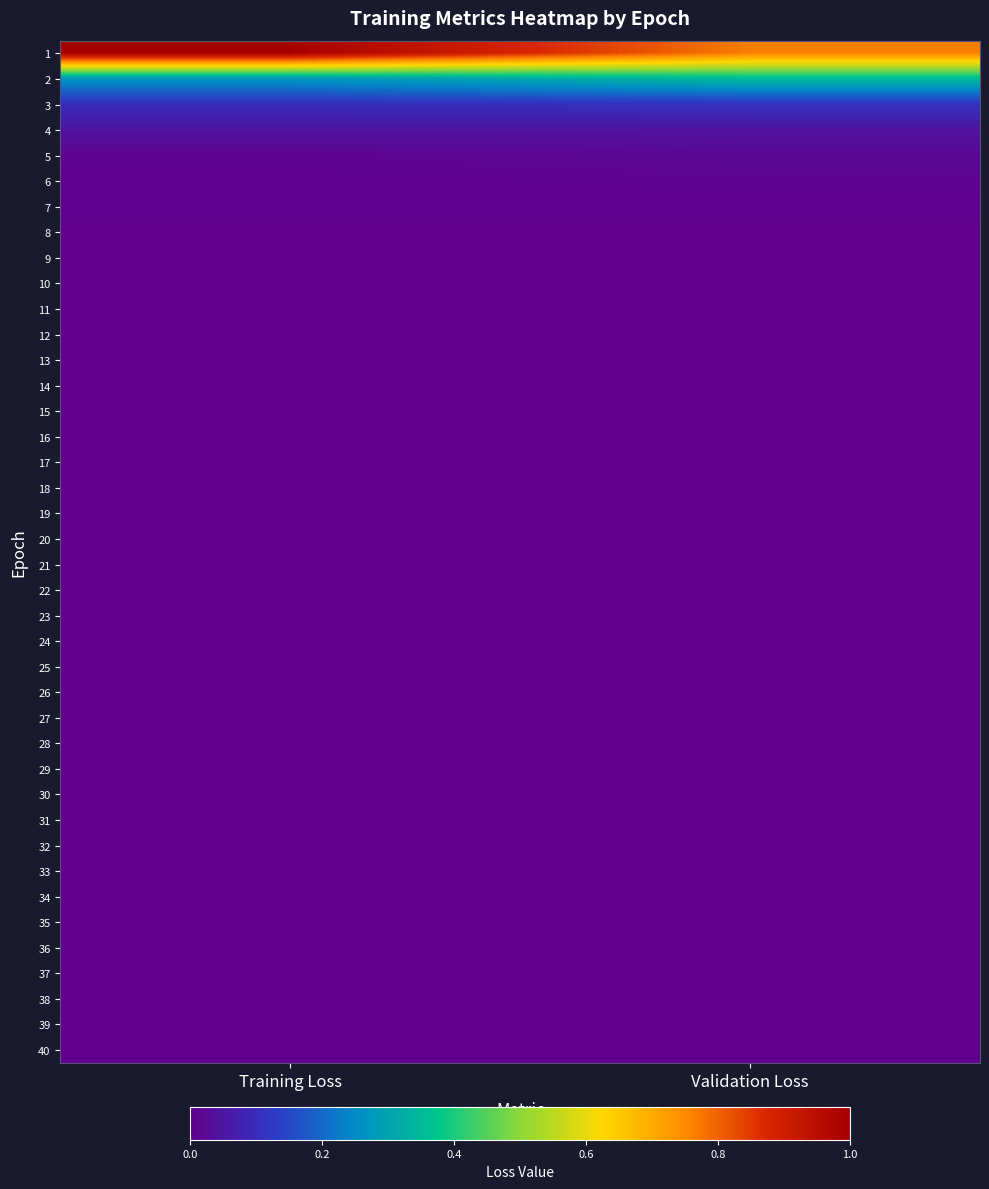

Reading right to left, transcribe all the data shown in this chart.

1: Validation Loss=0.8	Training Loss=1.0
2: Validation Loss=0.4	Training Loss=0.3
3: Validation Loss=0.1	Training Loss=0.1
4: Validation Loss=0.0	Training Loss=0.0
5: Validation Loss=0.0	Training Loss=0.0
6: Validation Loss=0.0	Training Loss=0.0
7: Validation Loss=0.0	Training Loss=0.0
8: Validation Loss=0.0	Training Loss=0.0
9: Validation Loss=0.0	Training Loss=0.0
10: Validation Loss=0.0	Training Loss=0.0
11: Validation Loss=0.0	Training Loss=0.0
12: Validation Loss=0.0	Training Loss=0.0
13: Validation Loss=0.0	Training Loss=0.0
14: Validation Loss=0.0	Training Loss=0.0
15: Validation Loss=0.0	Training Loss=0.0
16: Validation Loss=0.0	Training Loss=0.0
17: Validation Loss=0.0	Training Loss=0.0
18: Validation Loss=0.0	Training Loss=0.0
19: Validation Loss=0.0	Training Loss=0.0
20: Validation Loss=0.0	Training Loss=0.0
21: Validation Loss=0.0	Training Loss=0.0
22: Validation Loss=0.0	Training Loss=0.0
23: Validation Loss=0.0	Training Loss=0.0
24: Validation Loss=0.0	Training Loss=0.0
25: Validation Loss=0.0	Training Loss=0.0
26: Validation Loss=0.0	Training Loss=0.0
27: Validation Loss=0.0	Training Loss=0.0
28: Validation Loss=0.0	Training Loss=0.0
29: Validation Loss=0.0	Training Loss=0.0
30: Validation Loss=0.0	Training Loss=0.0
31: Validation Loss=0.0	Training Loss=0.0
32: Validation Loss=0.0	Training Loss=0.0
33: Validation Loss=0.0	Training Loss=0.0
34: Validation Loss=0.0	Training Loss=0.0
35: Validation Loss=0.0	Training Loss=0.0
36: Validation Loss=0.0	Training Loss=0.0
37: Validation Loss=0.0	Training Loss=0.0
38: Validation Loss=0.0	Training Loss=0.0
39: Validation Loss=0.0	Training Loss=0.0
40: Validation Loss=0.0	Training Loss=0.0